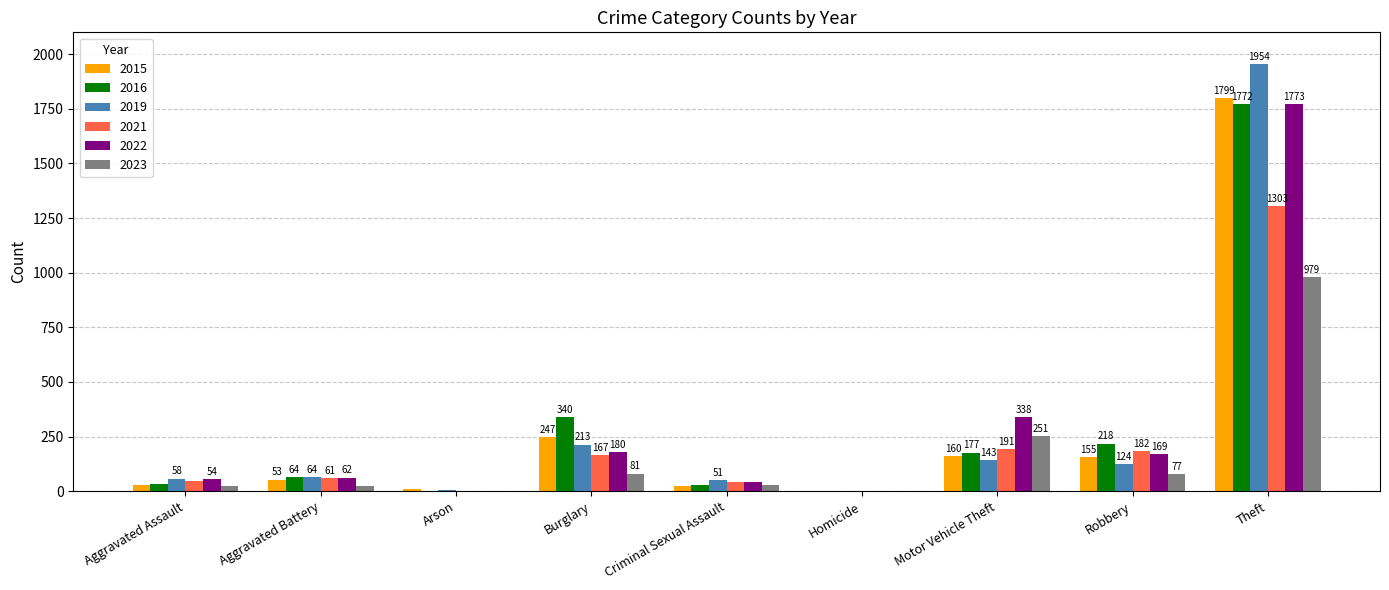

How many distinct data groups are displayed?

6